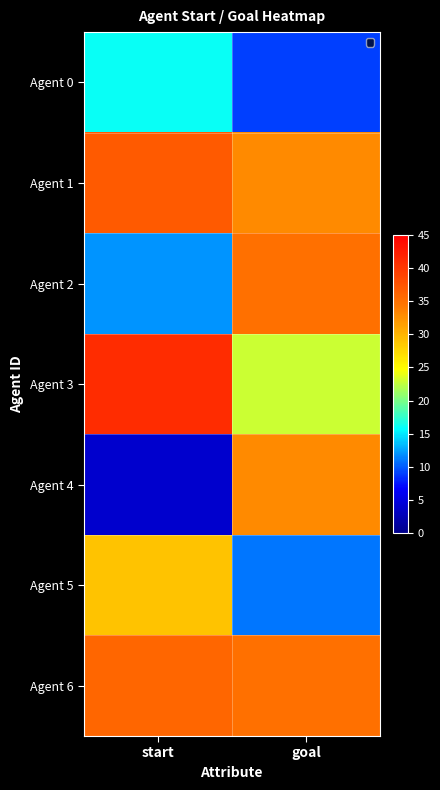

Is it true that 5 equals 29 at start?

True